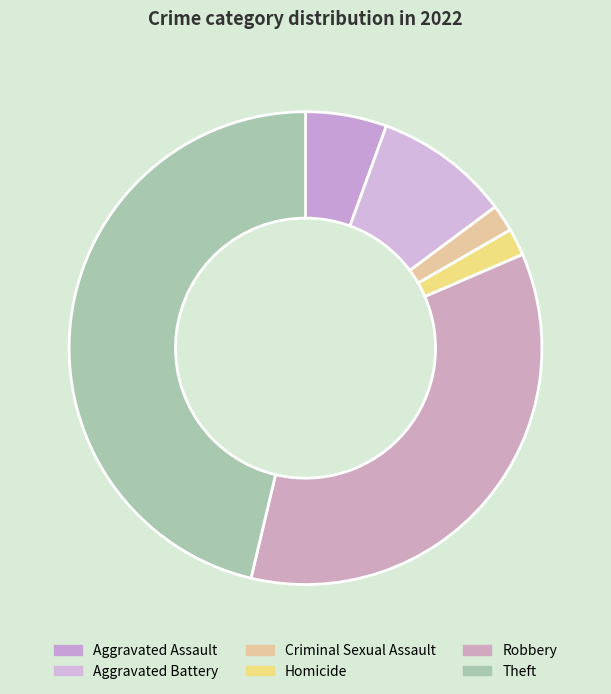

Count the number of slices in the pie.

6